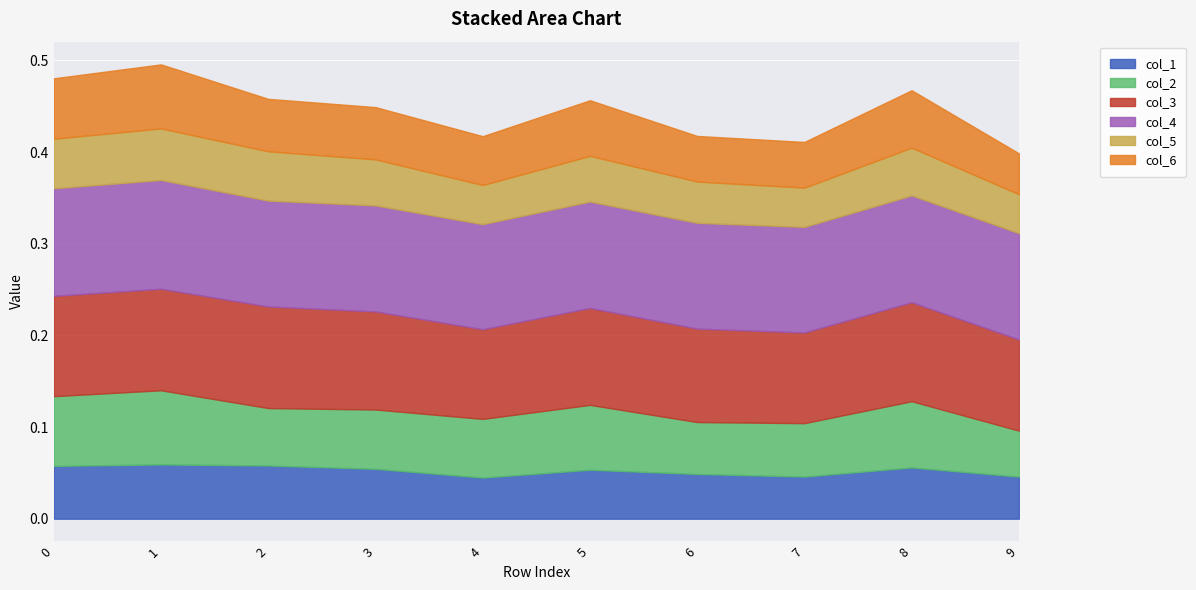

Is the value of col_1 at 3 greater than the value of col_6 at 7?

No